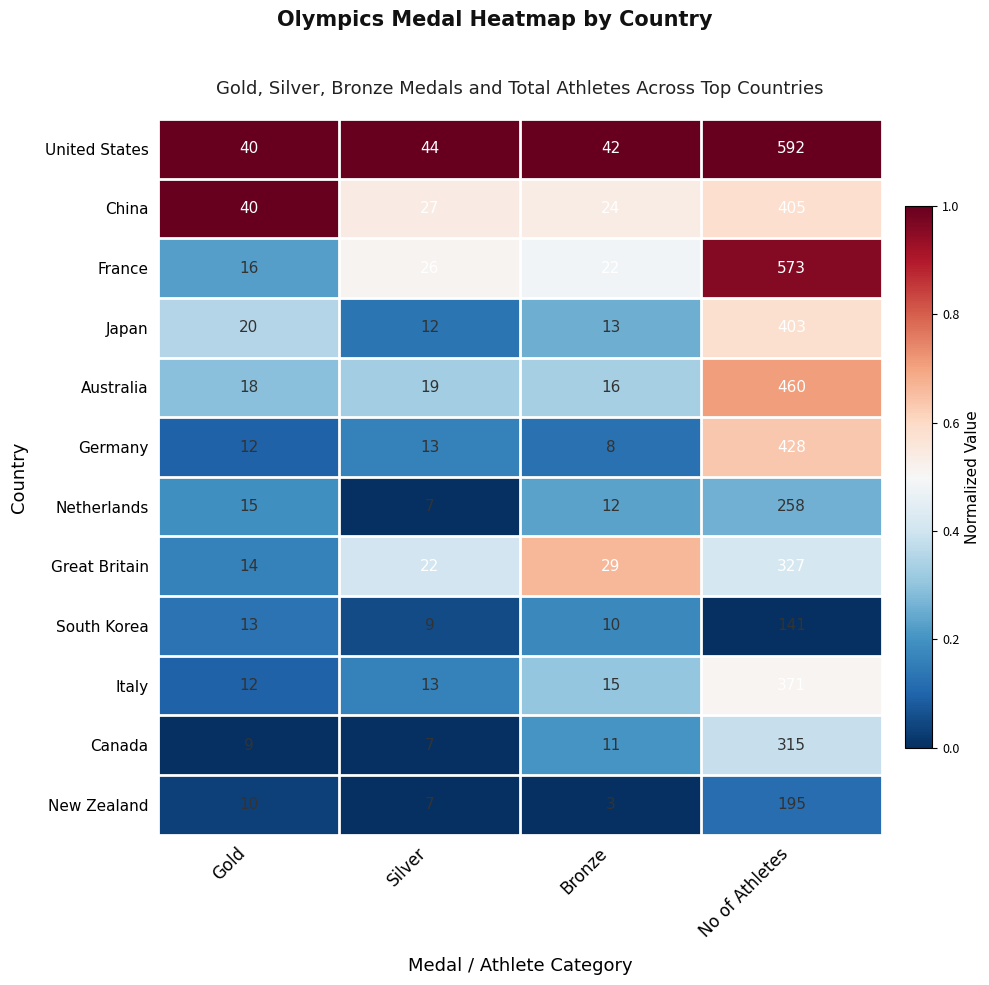

Between Gold and Bronze, which series saw the biggest shift?

China